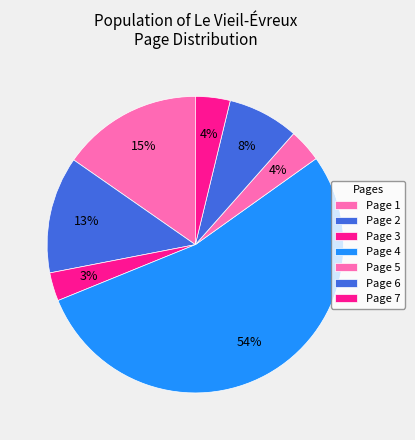

How many segments does this pie chart have?

7